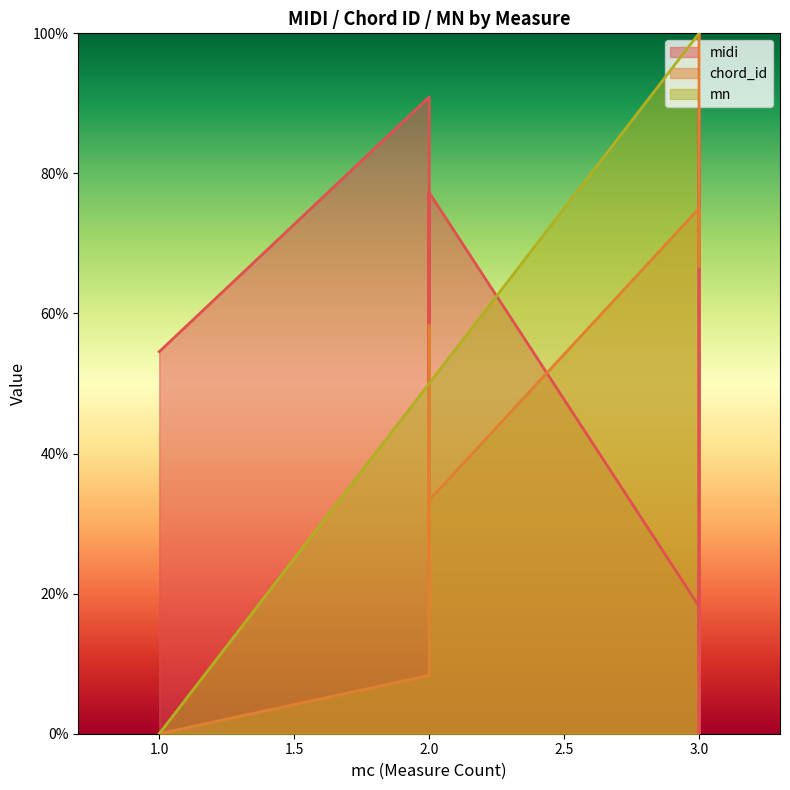

Read the chord_id value at 2.

16.7